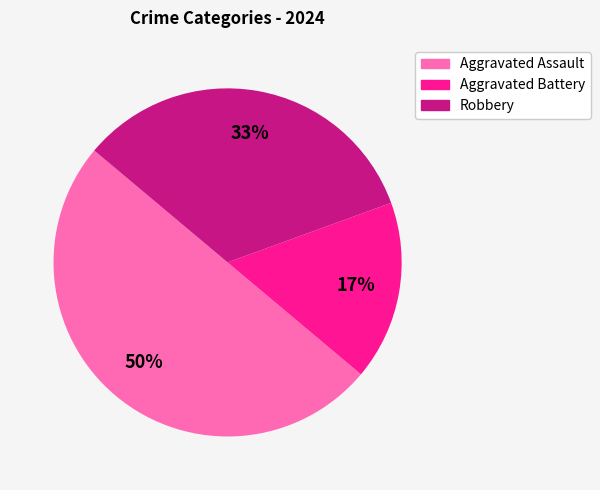

Approximately how many times larger is the value at Robbery compared to Aggravated Assault?

0.7